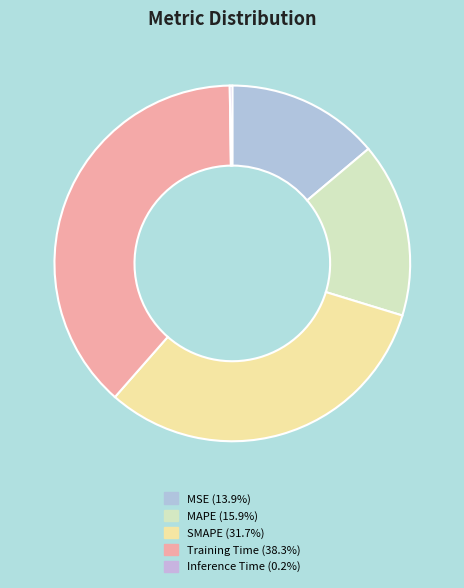

To the nearest percent, what is the average slice percentage?

20%